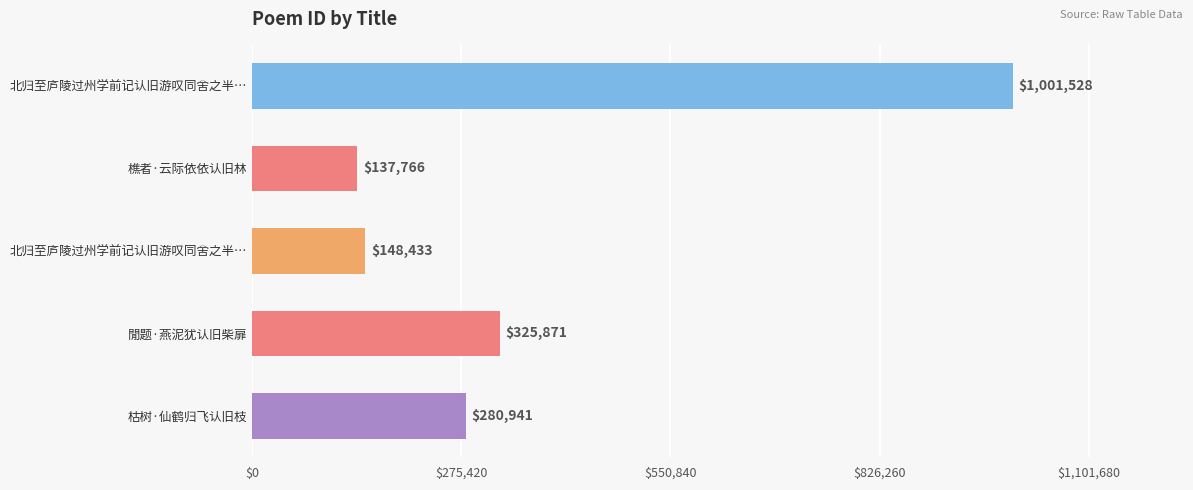

What is the difference between the maximum and minimum values?

863762